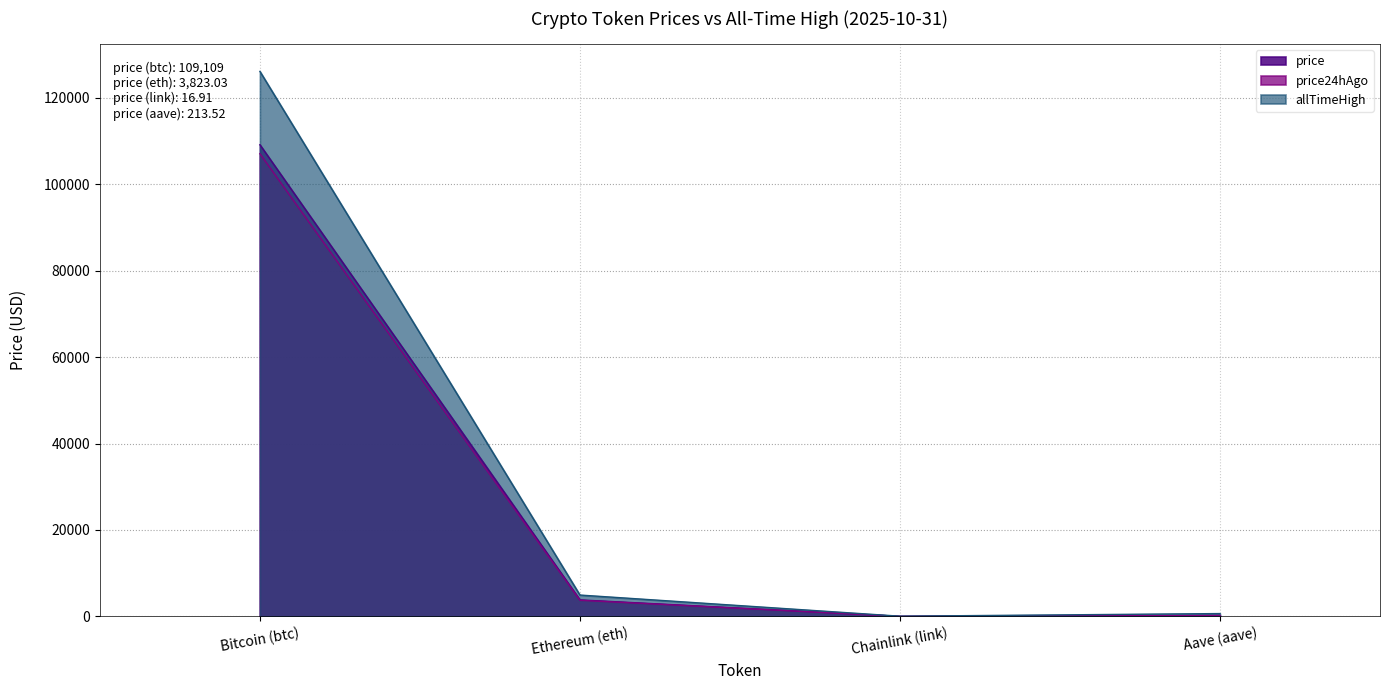

At which label does allTimeHigh first exceed 4946?

Bitcoin (btc)